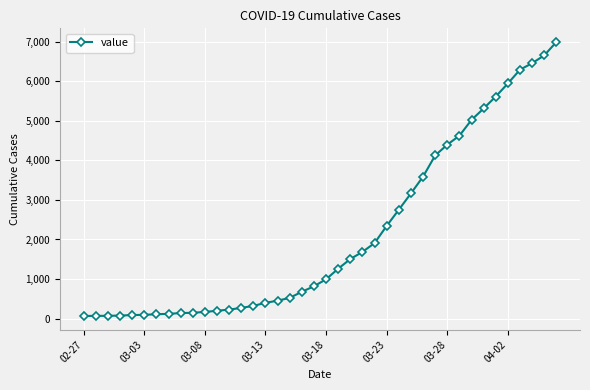

What is the sum of all values?

85677